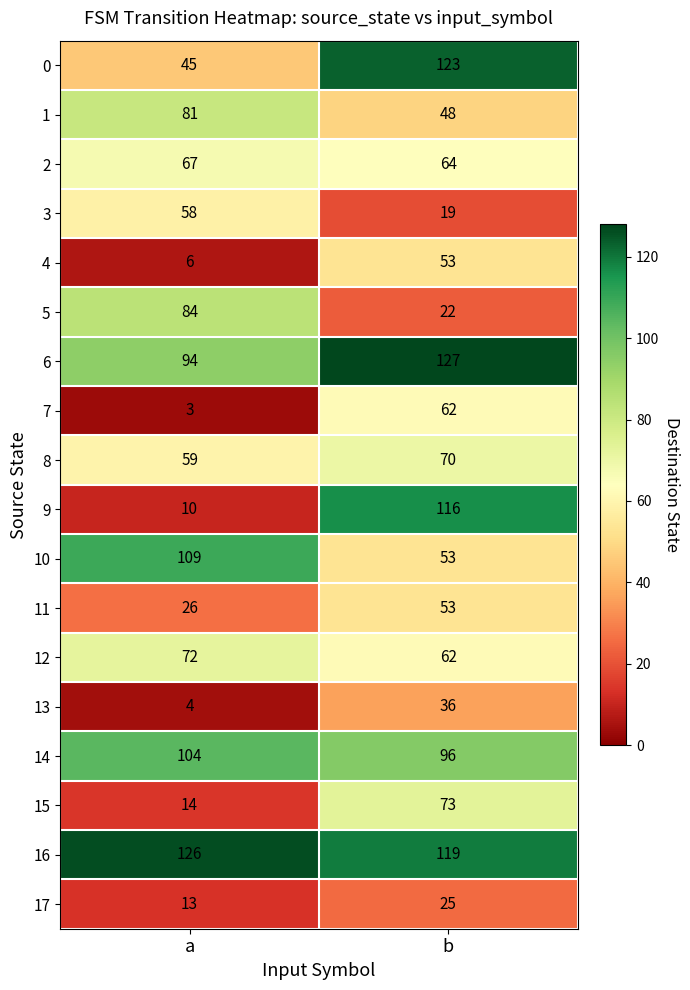

How many data points in 0 are less than 123?

1